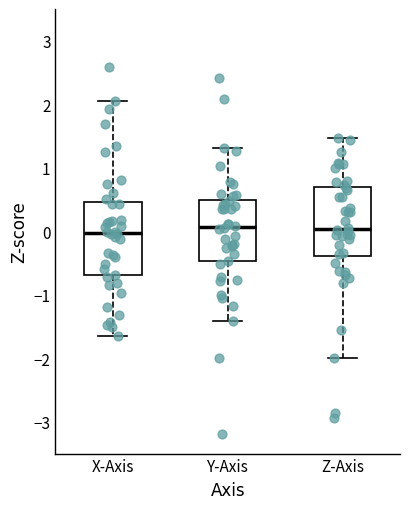

Reading left to right, read every box against the y-axis: the position of its median line, the range the box covers, and the ends of its whiskers. The values are not printed on the chart, so give them approximately, as read against the axis.

X-Axis: median 0.0, box -0.7 to 0.5, whiskers -1.6 to 2.0
Y-Axis: median 0.1, box -0.5 to 0.5, whiskers -1.4 to 1.3
Z-Axis: median 0.0, box -0.4 to 0.7, whiskers -2.0 to 1.5